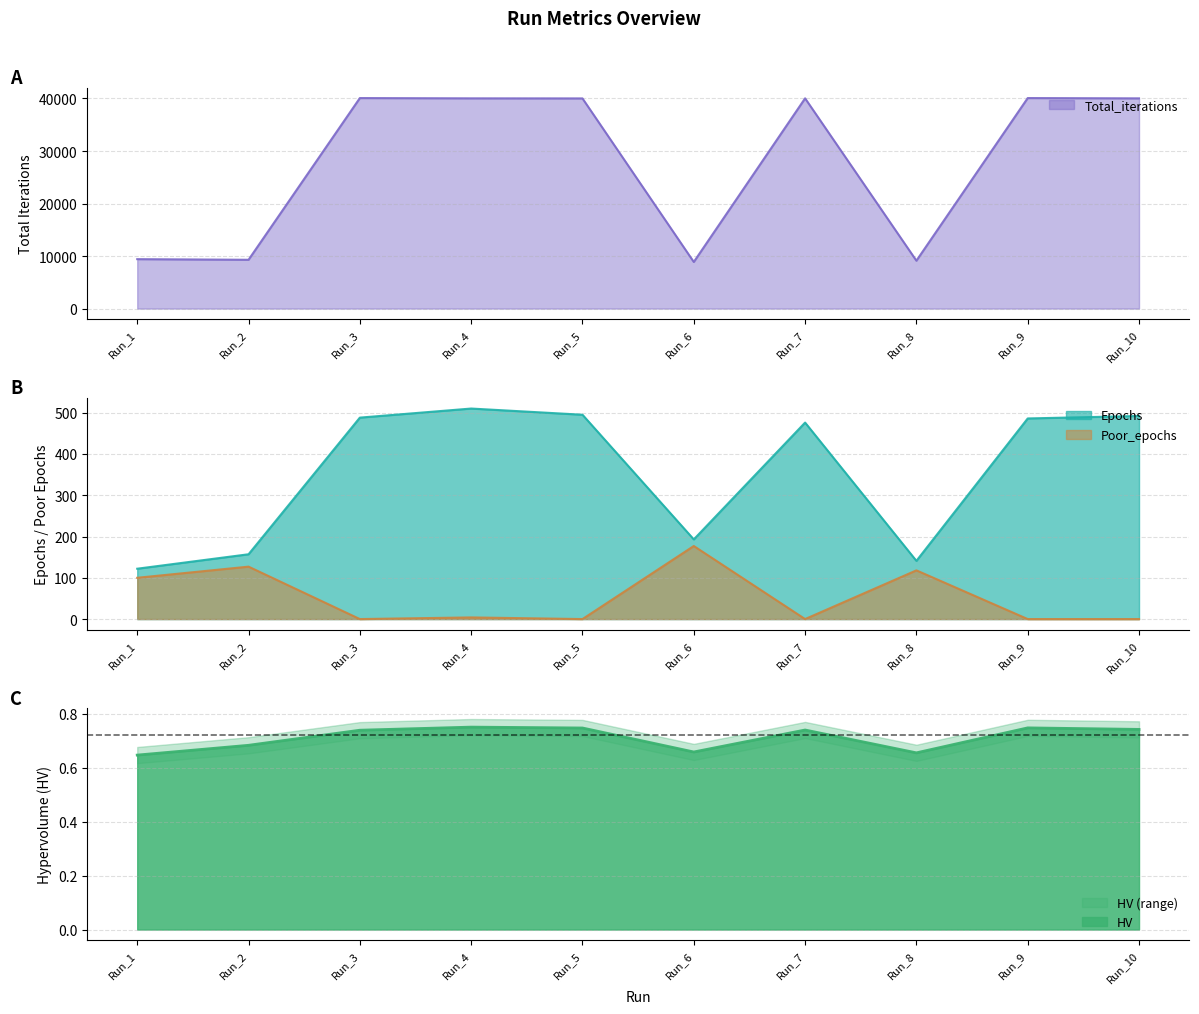

Reading left to right, extract all data points from this chart.

HV: 0.6	0.7	0.7	0.8	0.7	0.7	0.7	0.7	0.7	0.7
Epochs: 122.0	157.0	488.0	510.0	495.0	193.0	476.0	141.0	486.0	492.0
Poor_epochs: 100.0	127.0	0.0	4.0	0.0	177.0	0.0	118.0	0.0	0.0
Total_iterations: 9411.0	9293.0	40081.0	40027.0	40013.0	8878.0	40029.0	9119.0	40082.0	40024.0